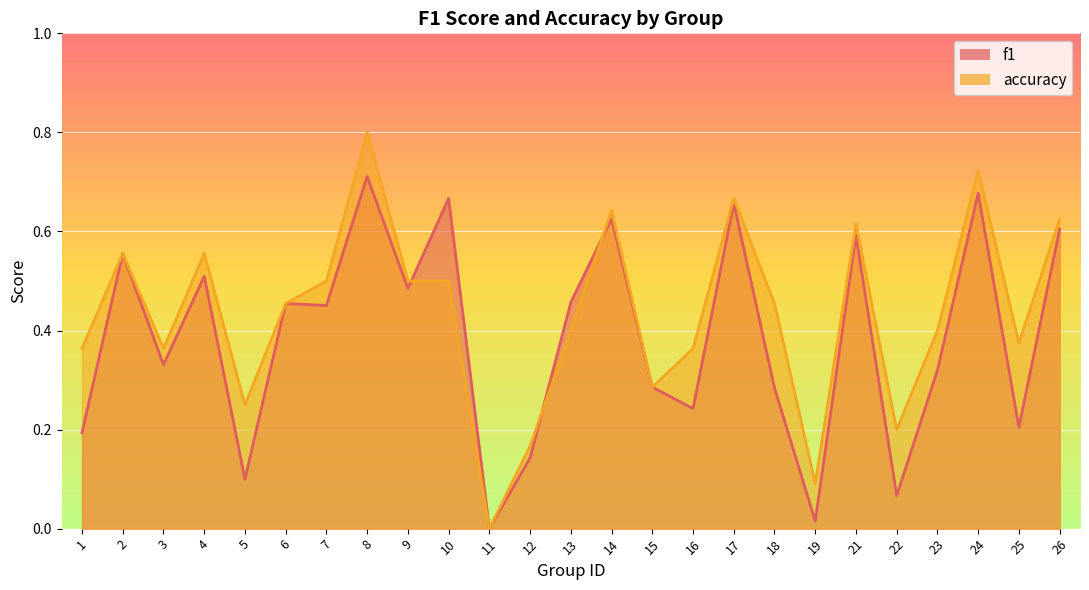

True or false: f1 has a value of 0.2 at 5.

False